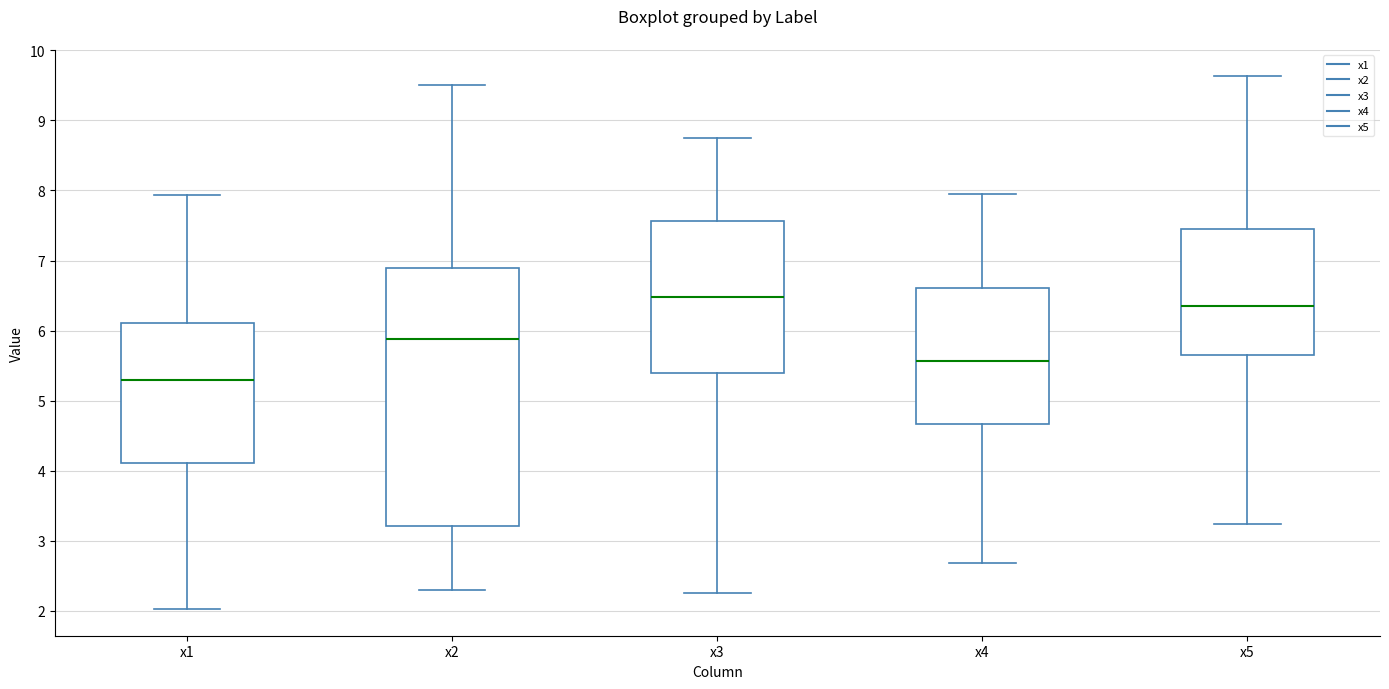

Which box has the highest median line?

x3